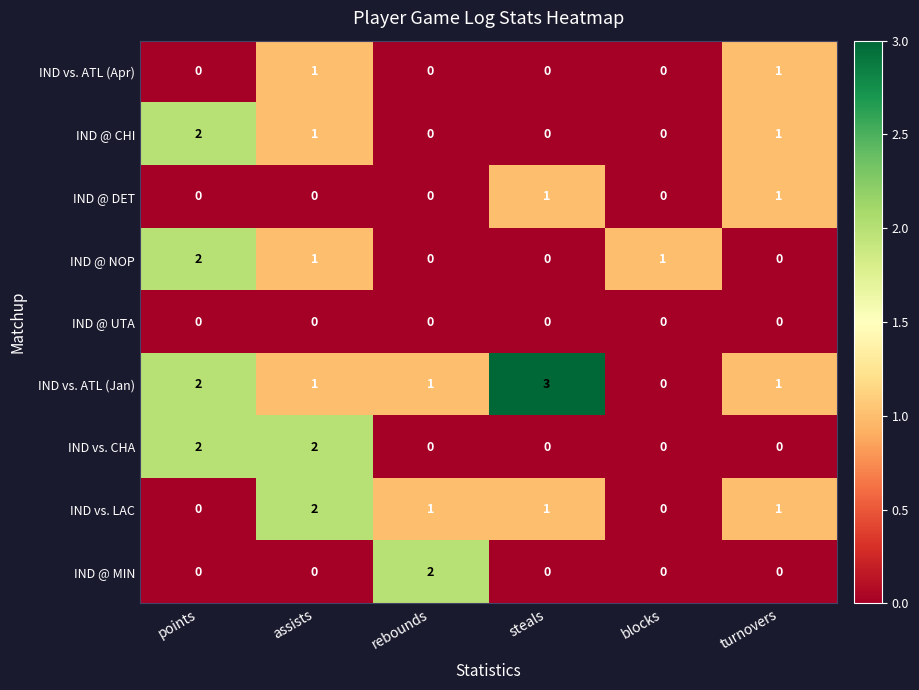

What is the sum of the IND vs. ATL (Jan) values at points and rebounds?

3